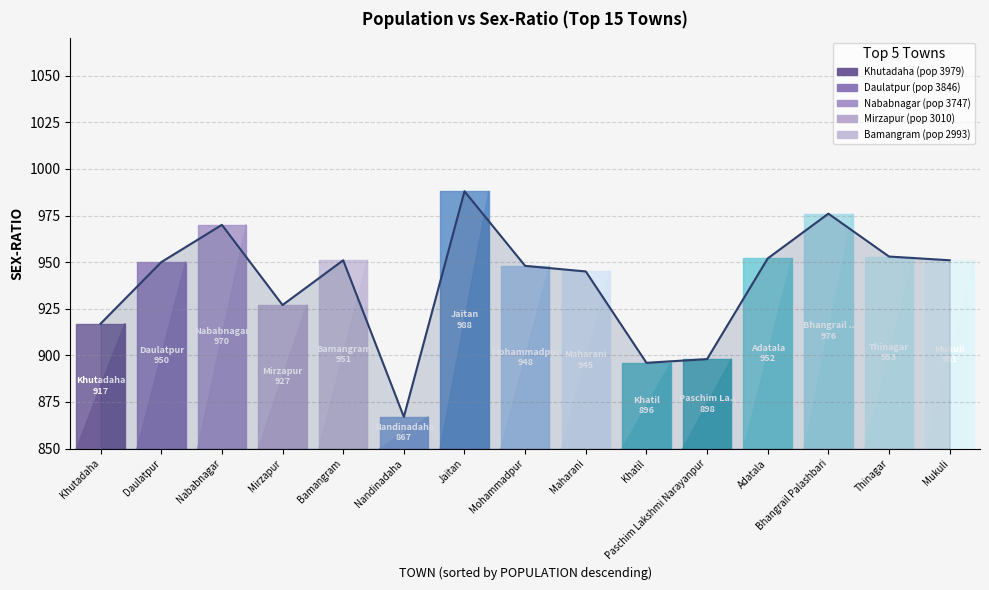

Does the chart have visible grid lines?

Yes